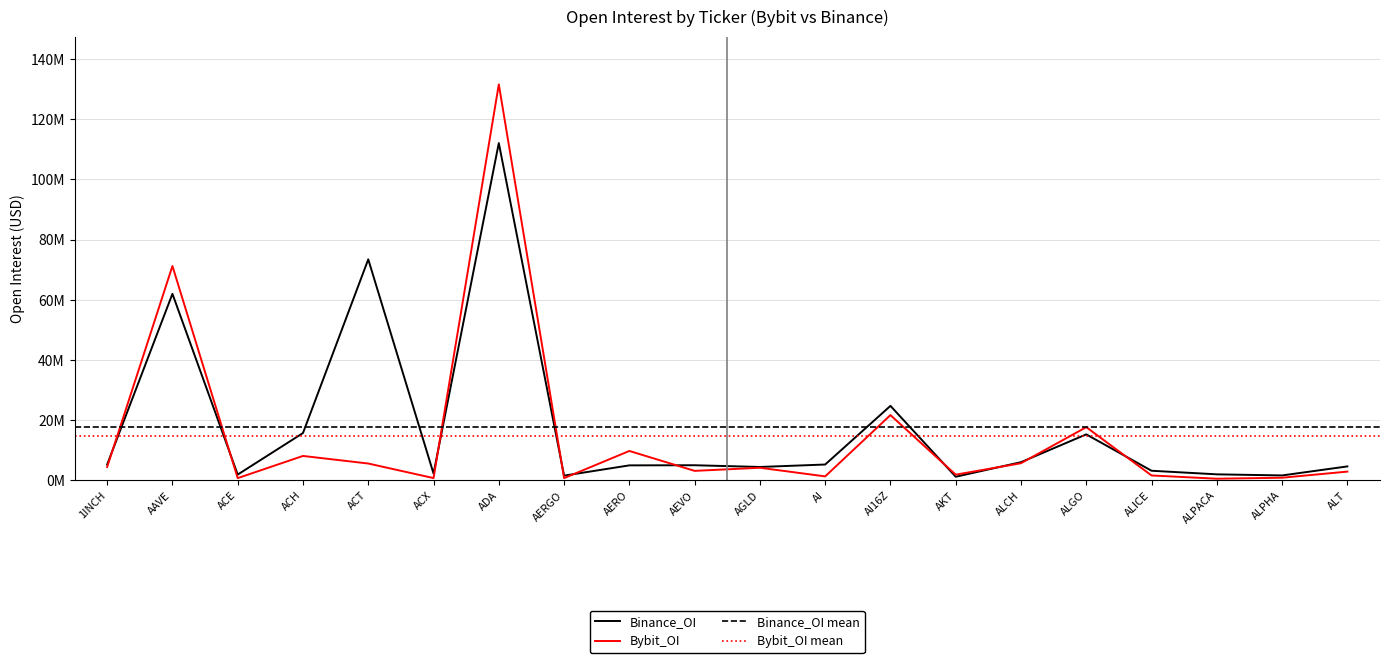

Which series has the largest range (max minus min)?

Bybit_OI